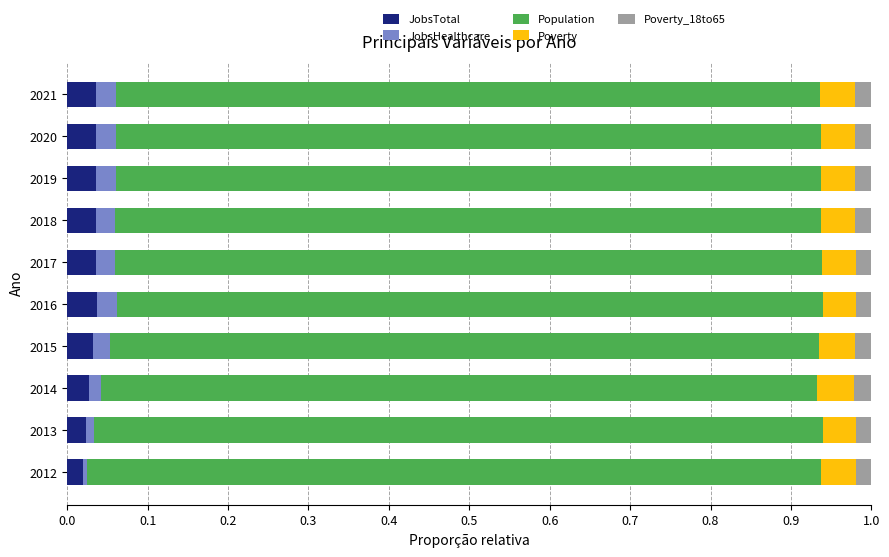

What is the total value across all series at 2021?

1.0